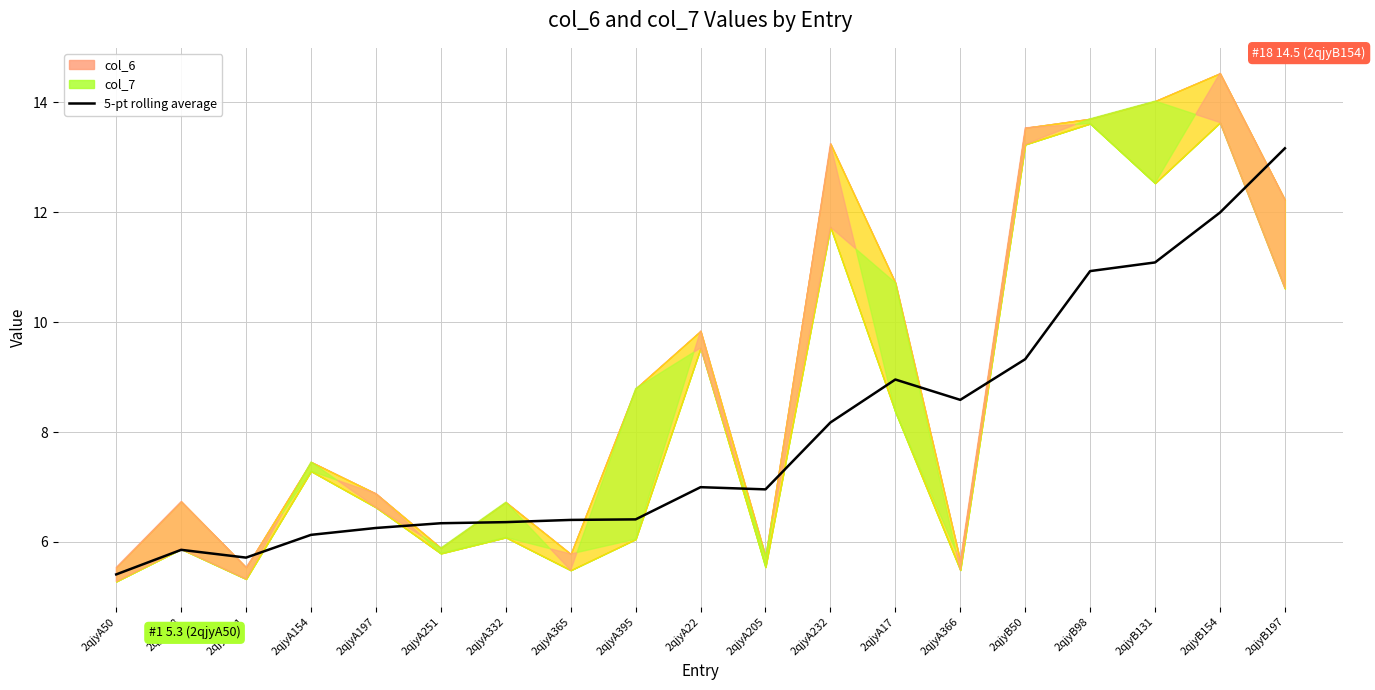

True or false: the data has more than 2 interior local peaks.

True